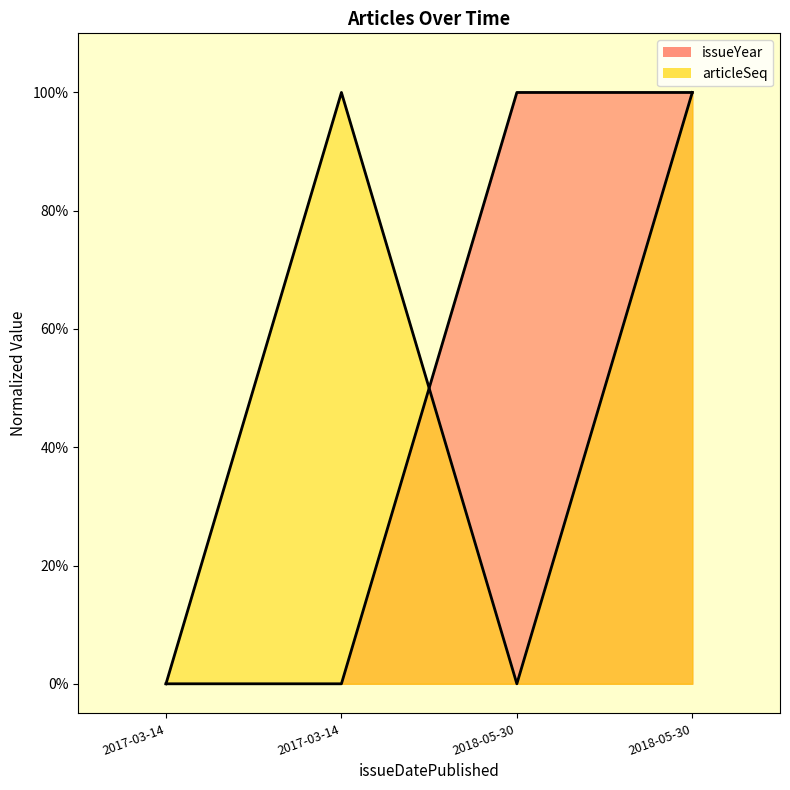

True or false: articleSeq has more than 0 interior local peaks.

True